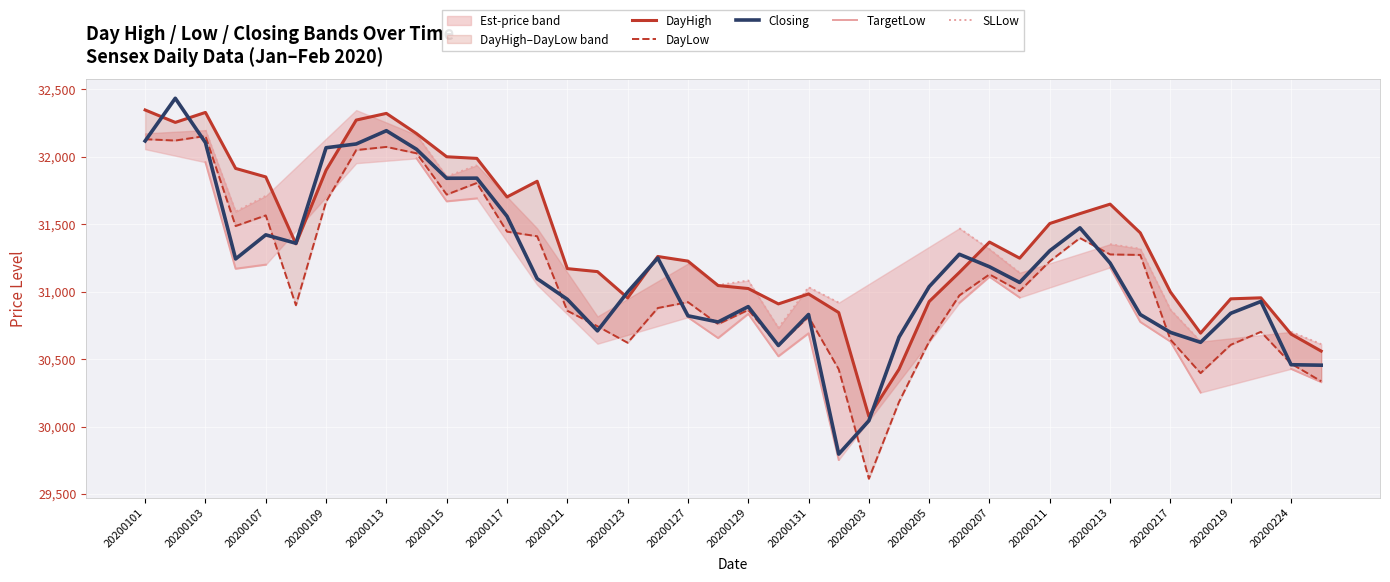

What is the maximum value shown in the chart?

32434.7